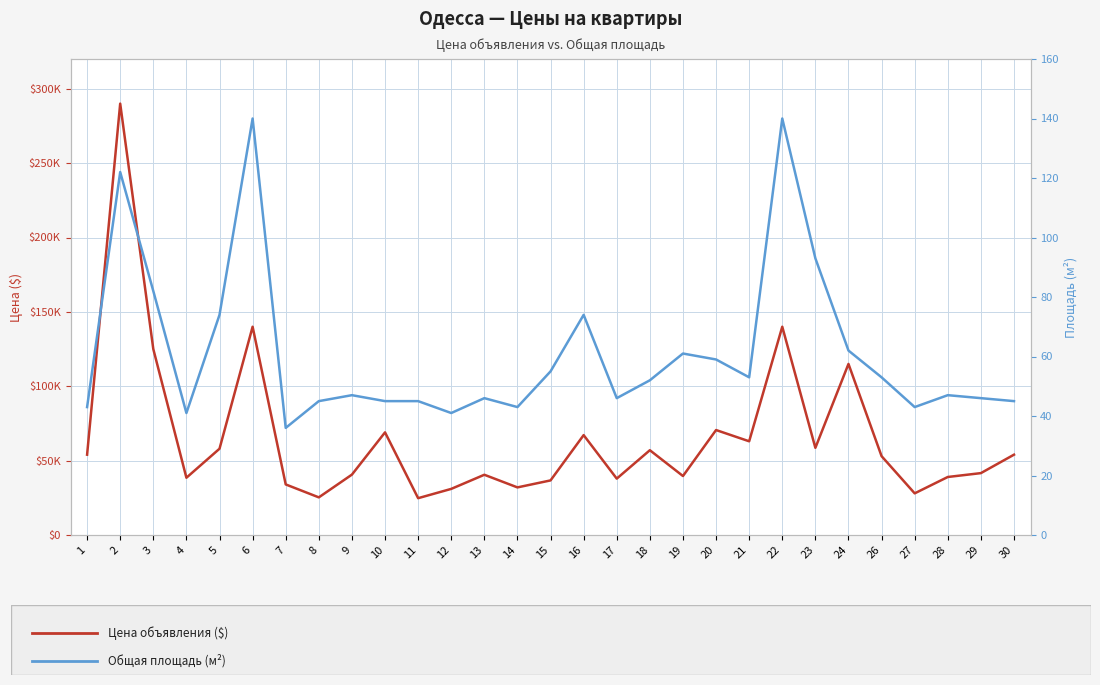

True or false: Цена объявления ($) and Общая площадь (м²) intersect in this chart.

False